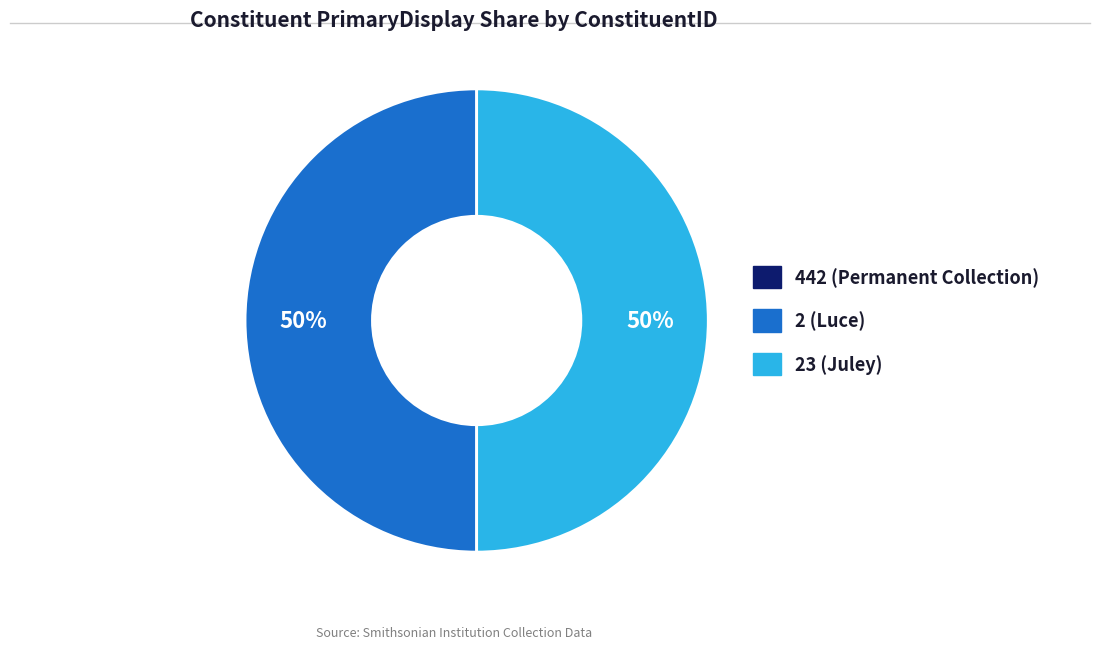

To the nearest percent, what is the average slice percentage?

33%